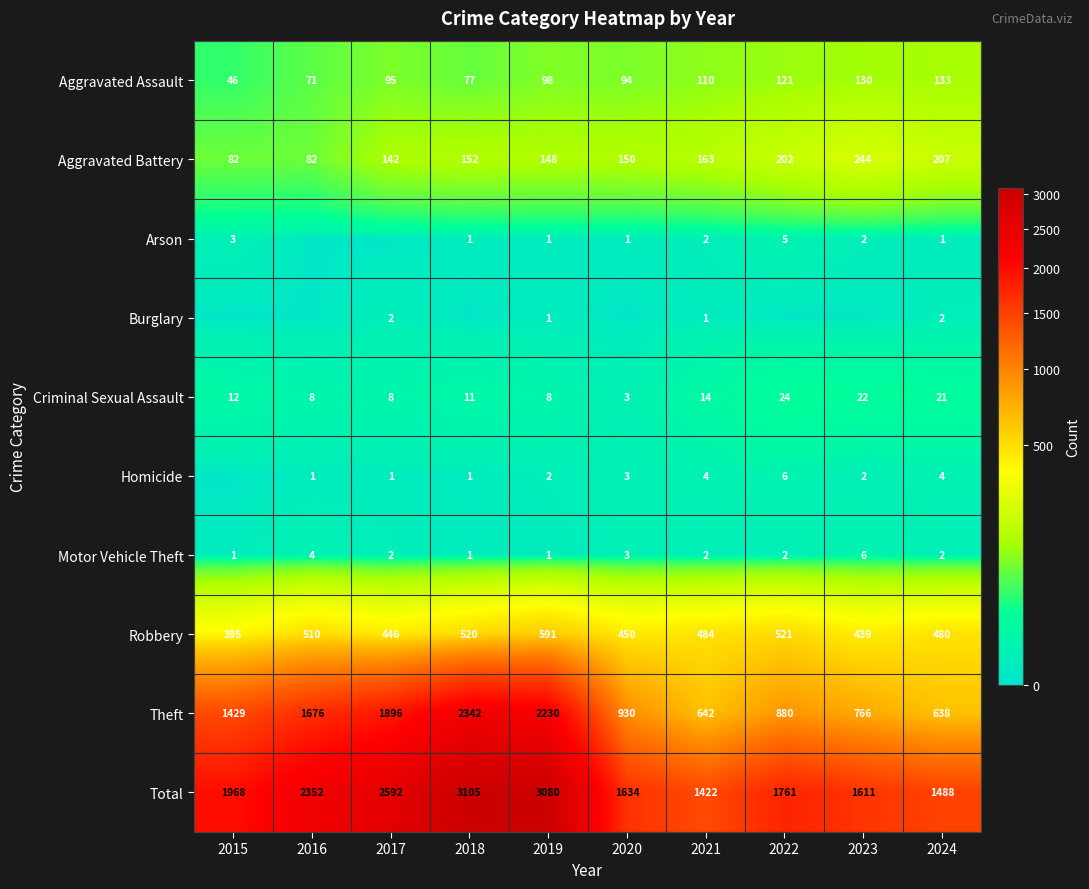

List the labels in order of Theft value, smallest first.

2024, 2021, 2023, 2022, 2020, 2015, 2016, 2017, 2019, 2018